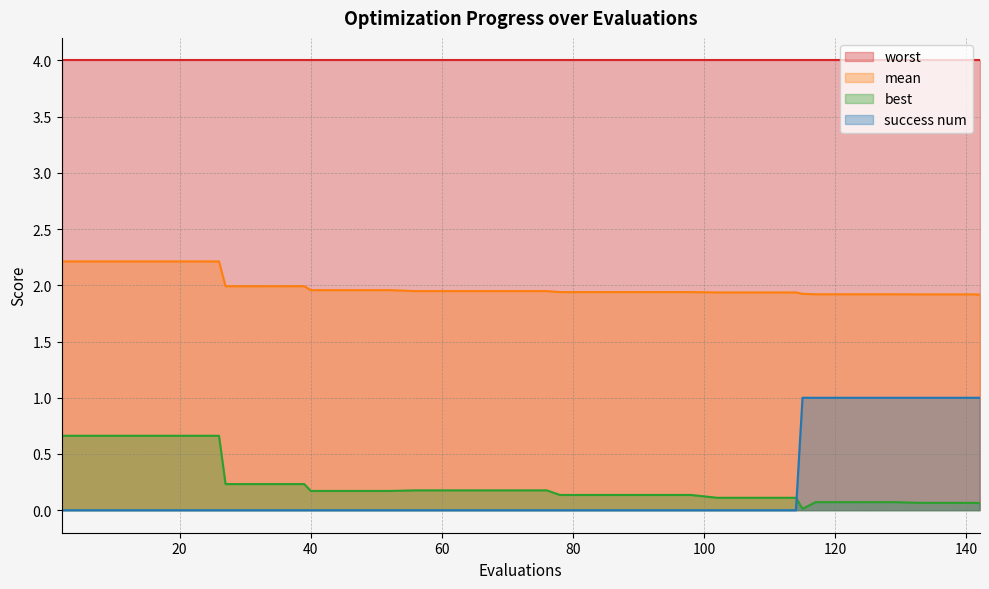

Which series has the widest spread of values?

success num